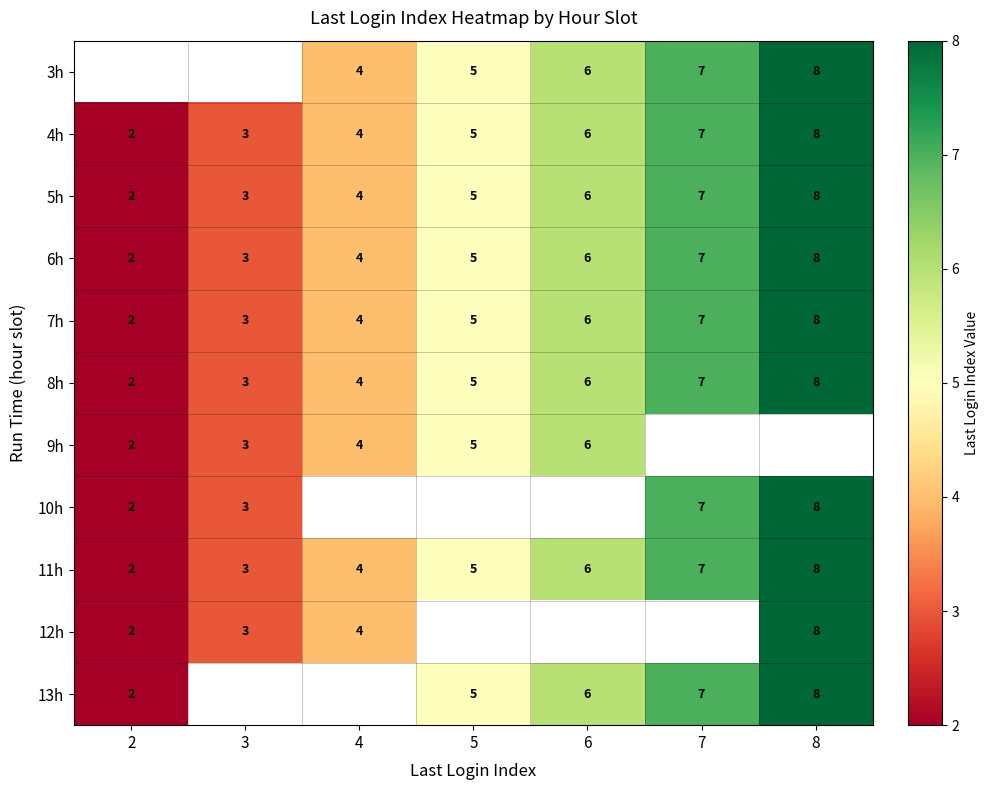

Which category has the highest value in the 8h series?

8